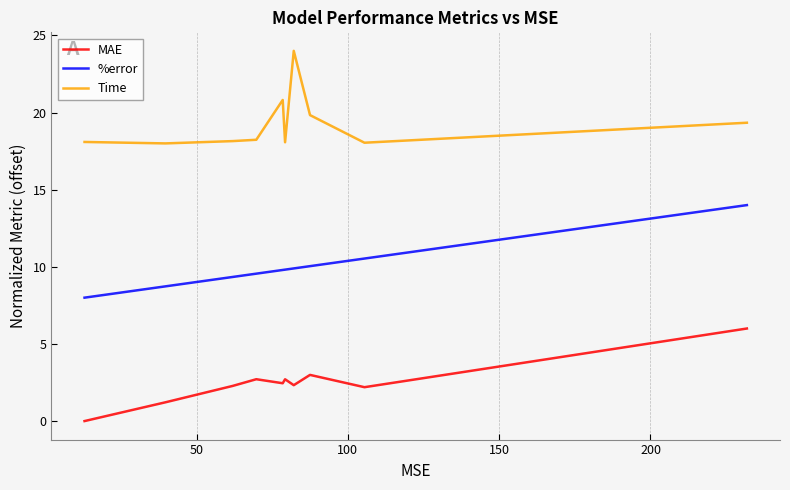

Which series has the largest total across all categories?

Time